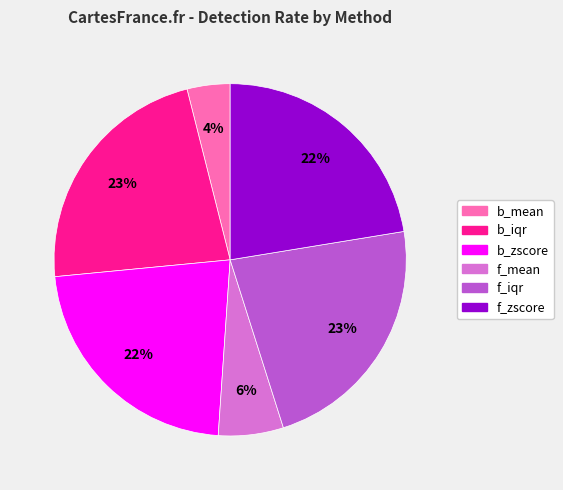

The f_zscore slice represents 22% of the pie. True or false?

True